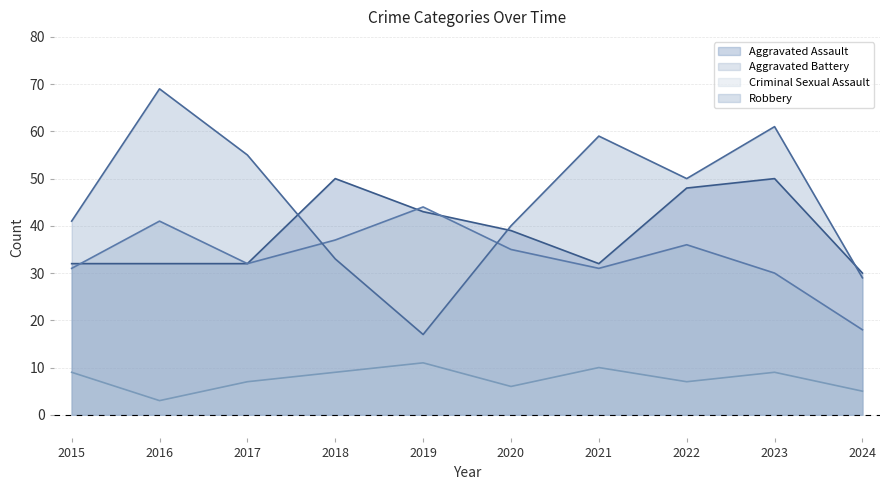

Is the value of Aggravated Assault at 2015 greater than the value of Robbery at 2023?

No